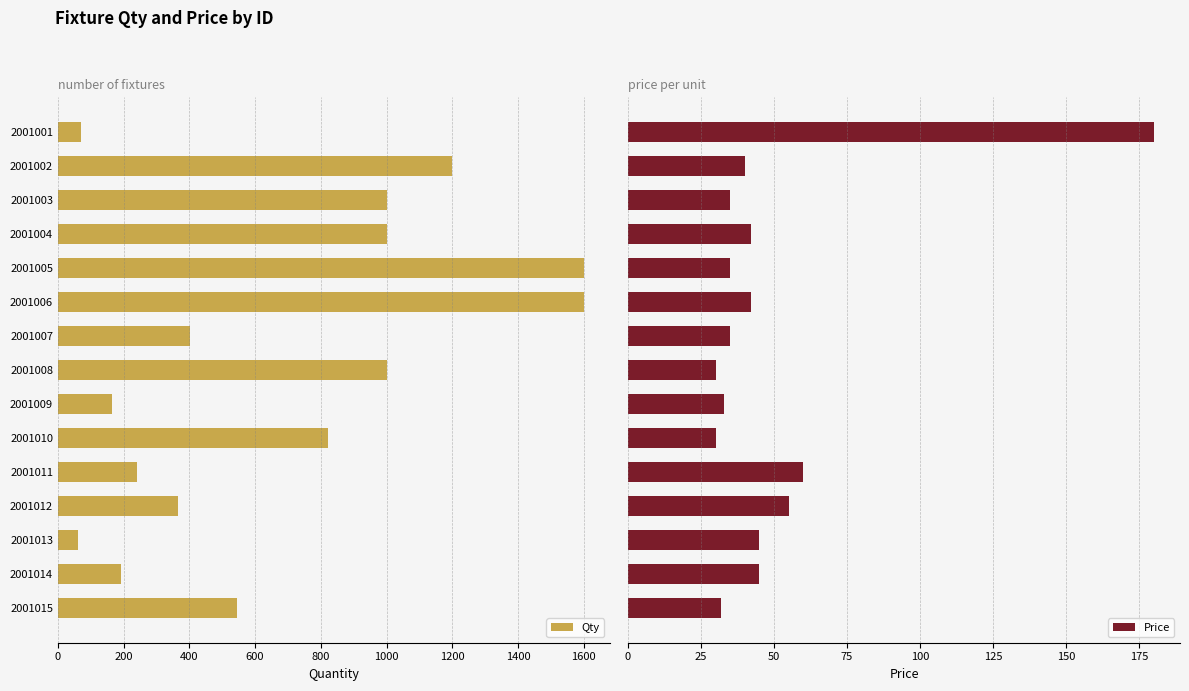

What is the difference between the Qty values at 2001007 and 2001015?

142